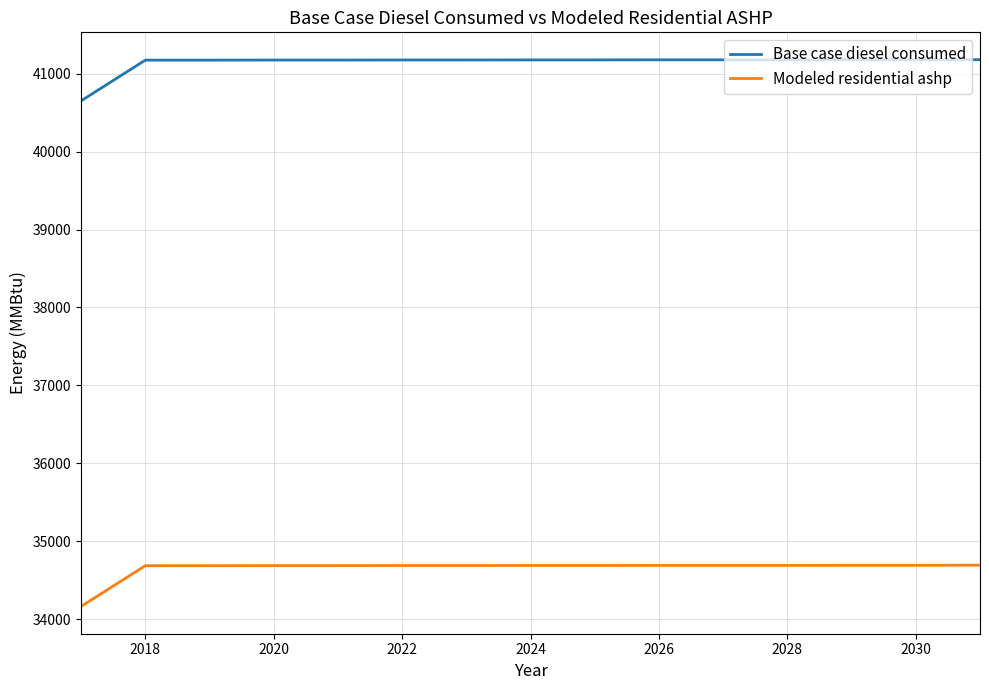

List the series in order of their overall mean, lowest first.

Modeled residential ashp, Base case diesel consumed